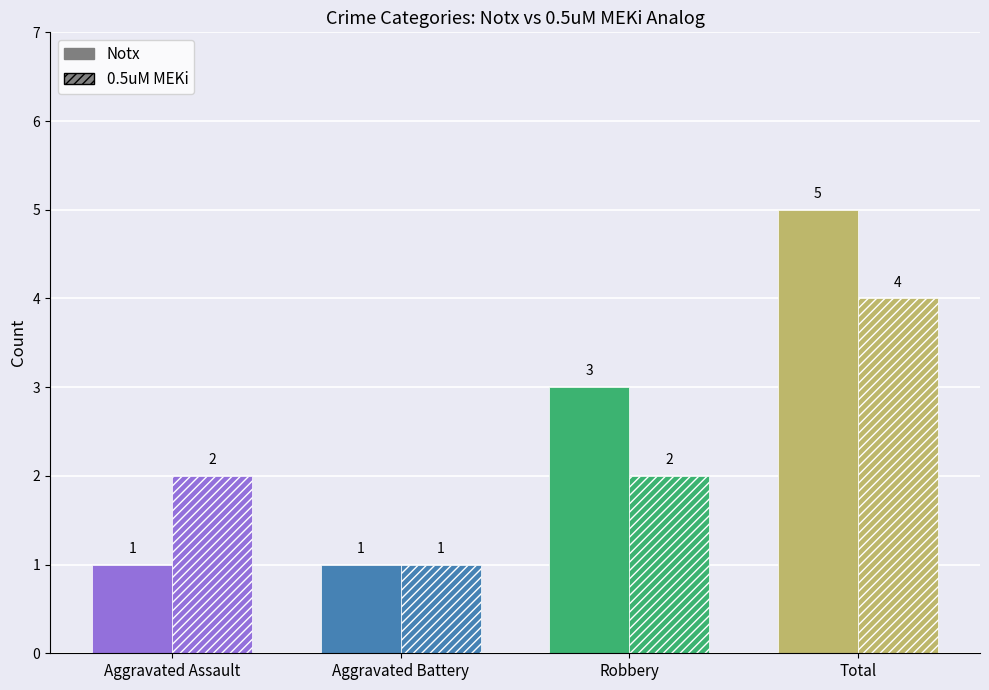

The value of Notx at Aggravated Assault is 2. True or false?

False